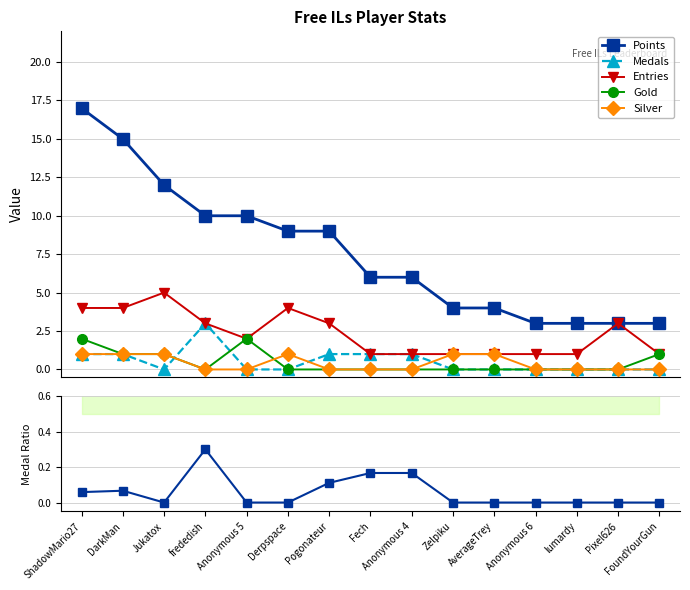

Reading left to right, what are all the values shown in this chart?

Points: ShadowMario27=17.0	DarkMan=15.0	Jukatox=12.0	frededish=10.0	Anonymous 5=10.0	Derpspace=9.0	Pogonateur=9.0	Fech=6.0	Anonymous 4=6.0	Zelpiku=4.0	AverageTrey=4.0	Anonymous 6=3.0	lumardy=3.0	Pixel626=3.0	FoundYourGun=3.0
Medals: ShadowMario27=1.0	DarkMan=1.0	Jukatox=0.0	frededish=3.0	Anonymous 5=0.0	Derpspace=0.0	Pogonateur=1.0	Fech=1.0	Anonymous 4=1.0	Zelpiku=0.0	AverageTrey=0.0	Anonymous 6=0.0	lumardy=0.0	Pixel626=0.0	FoundYourGun=0.0
Entries: ShadowMario27=4.0	DarkMan=4.0	Jukatox=5.0	frededish=3.0	Anonymous 5=2.0	Derpspace=4.0	Pogonateur=3.0	Fech=1.0	Anonymous 4=1.0	Zelpiku=1.0	AverageTrey=1.0	Anonymous 6=1.0	lumardy=1.0	Pixel626=3.0	FoundYourGun=1.0
Gold: ShadowMario27=2.0	DarkMan=1.0	Jukatox=1.0	frededish=0.0	Anonymous 5=2.0	Derpspace=0.0	Pogonateur=0.0	Fech=0.0	Anonymous 4=0.0	Zelpiku=0.0	AverageTrey=0.0	Anonymous 6=0.0	lumardy=0.0	Pixel626=0.0	FoundYourGun=1.0
Silver: ShadowMario27=1.0	DarkMan=1.0	Jukatox=1.0	frededish=0.0	Anonymous 5=0.0	Derpspace=1.0	Pogonateur=0.0	Fech=0.0	Anonymous 4=0.0	Zelpiku=1.0	AverageTrey=1.0	Anonymous 6=0.0	lumardy=0.0	Pixel626=0.0	FoundYourGun=0.0
Medals/Points: ShadowMario27=0.1	DarkMan=0.1	Jukatox=0.0	frededish=0.3	Anonymous 5=0.0	Derpspace=0.0	Pogonateur=0.1	Fech=0.2	Anonymous 4=0.2	Zelpiku=0.0	AverageTrey=0.0	Anonymous 6=0.0	lumardy=0.0	Pixel626=0.0	FoundYourGun=0.0